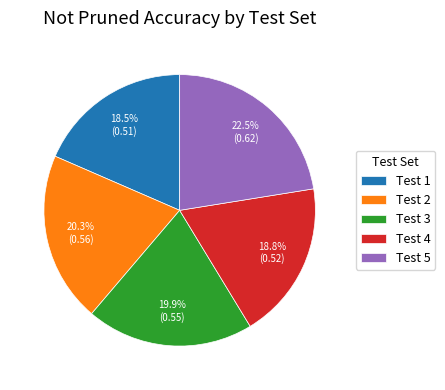

What percentage do Test 2 and Test 5 together represent?

42.8%